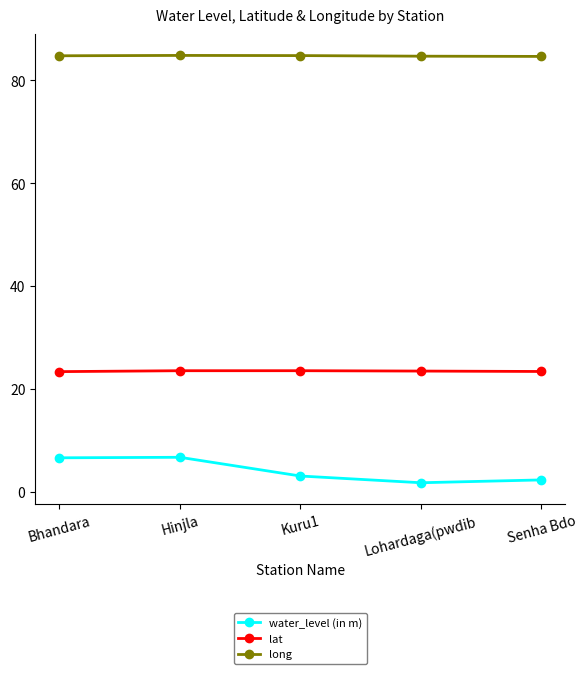

What is the label of the 3rd point from the right?

Kuru1